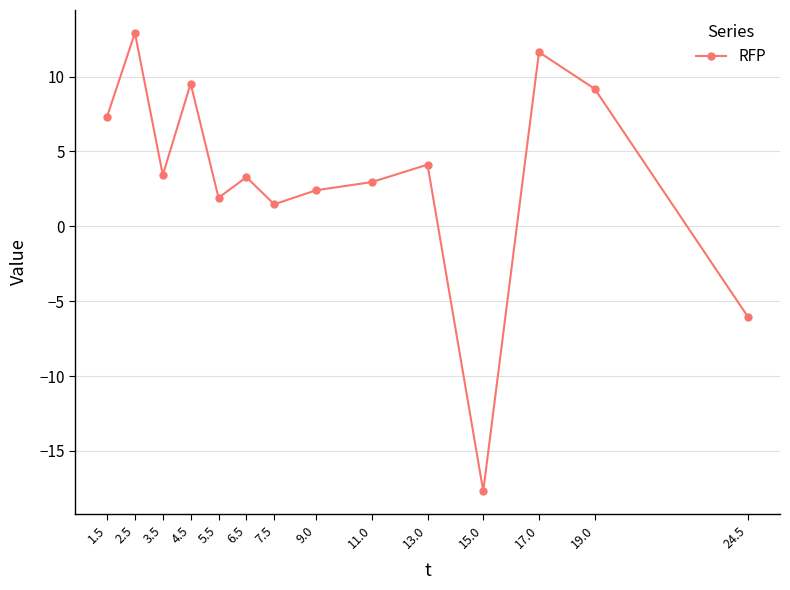

Which category has the highest value across all series?

2.5